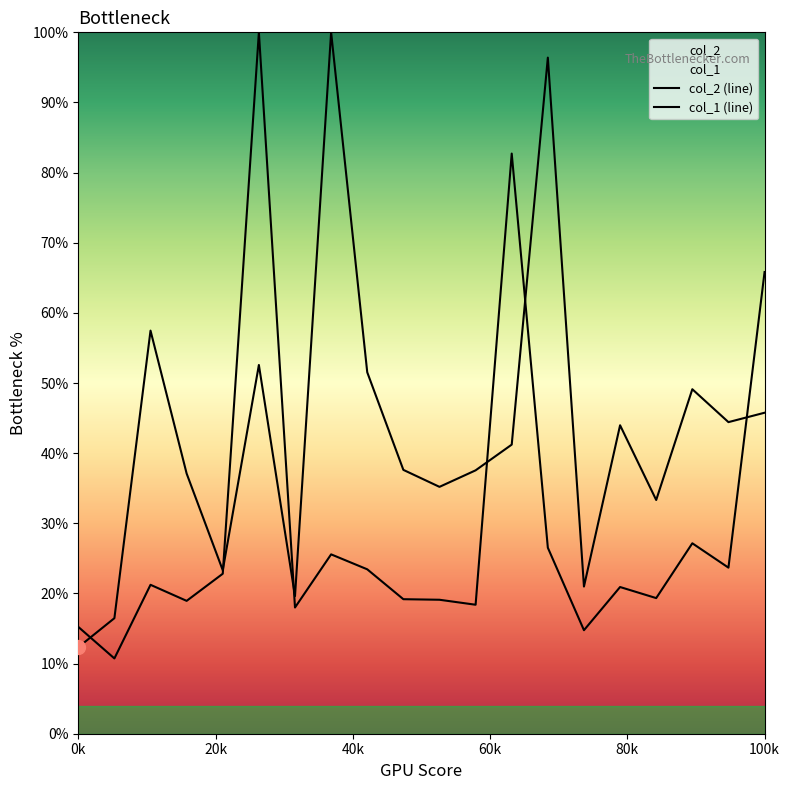

How many lines are shown in the chart?

2